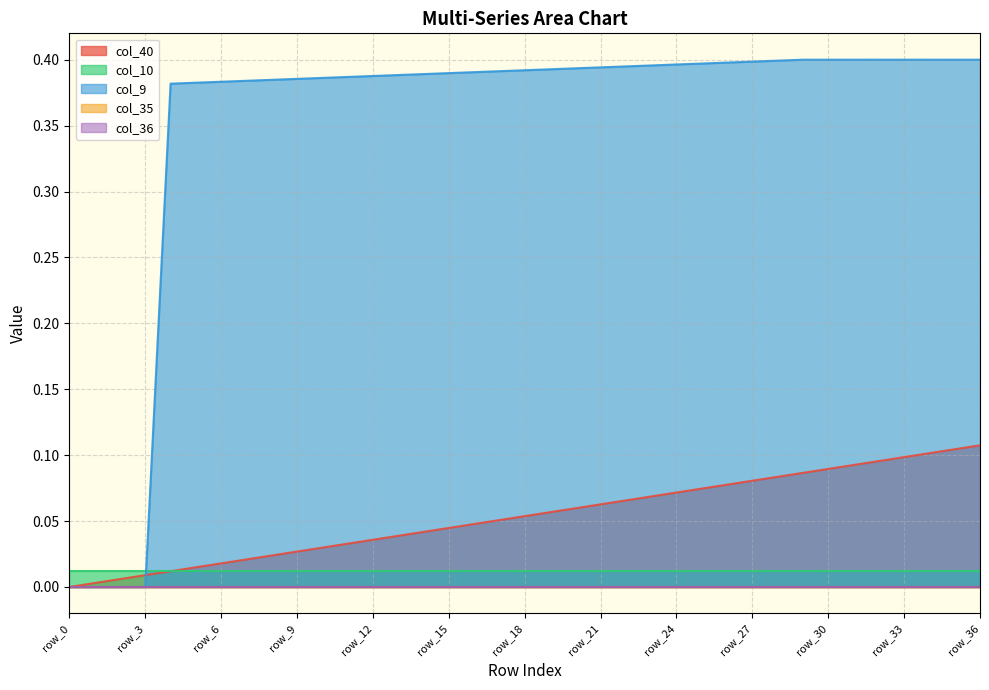

Which series has the largest total across all categories?

col_9